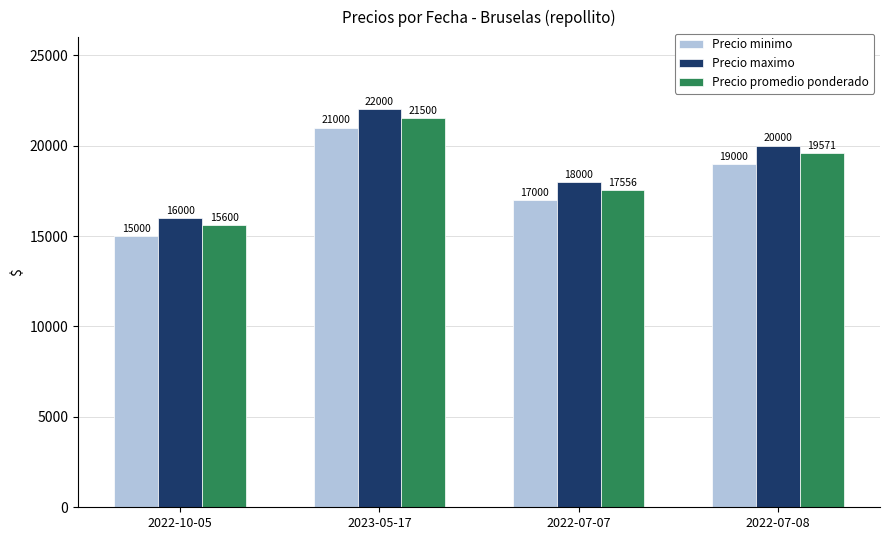

What is the total value across all series at 2022-07-08?

58571